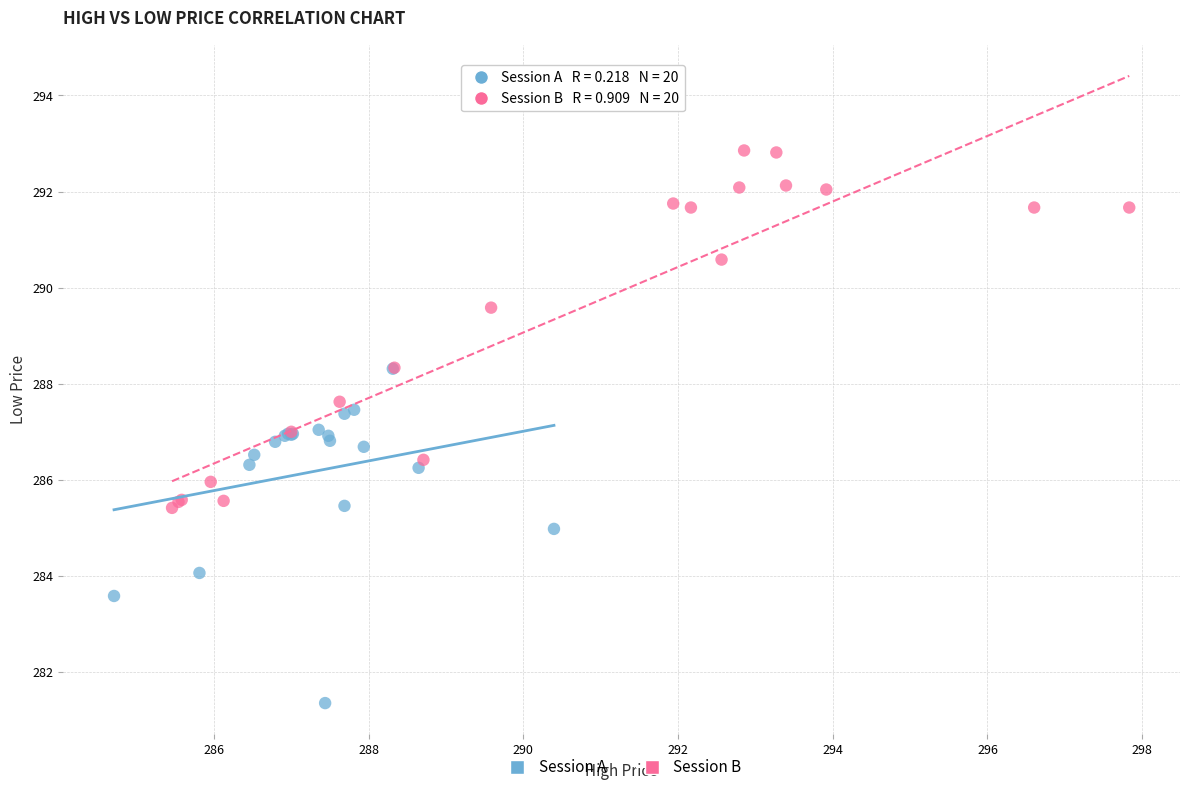

What are all the series names shown in the legend?

Session A, Session B